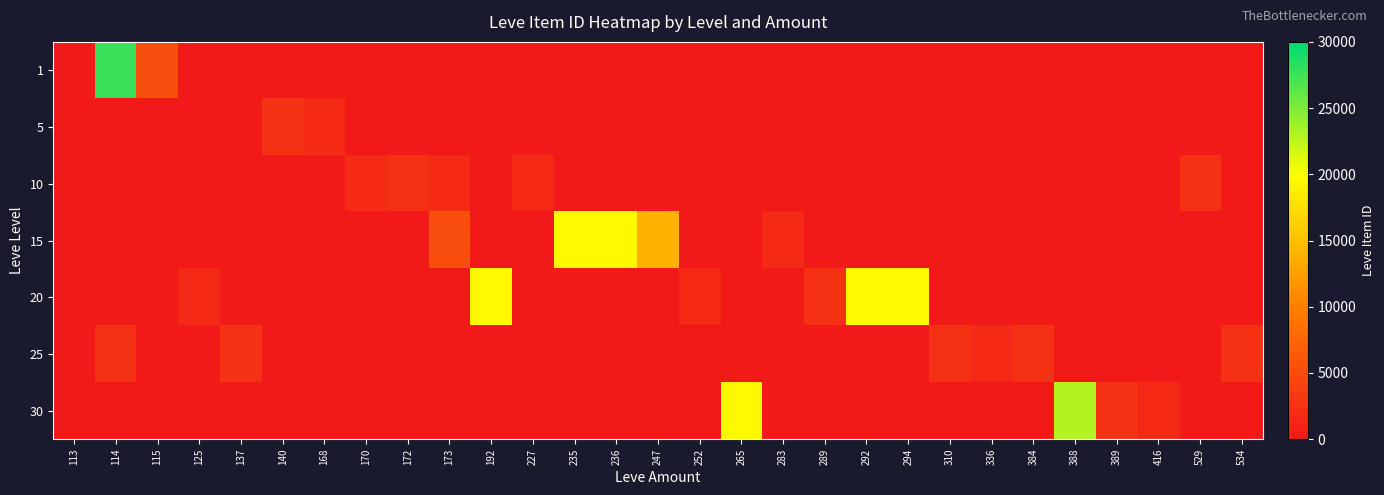

Rank the series by their maximum value, from lowest to highest.

10, 25, 5, 15, 20, 30, 1